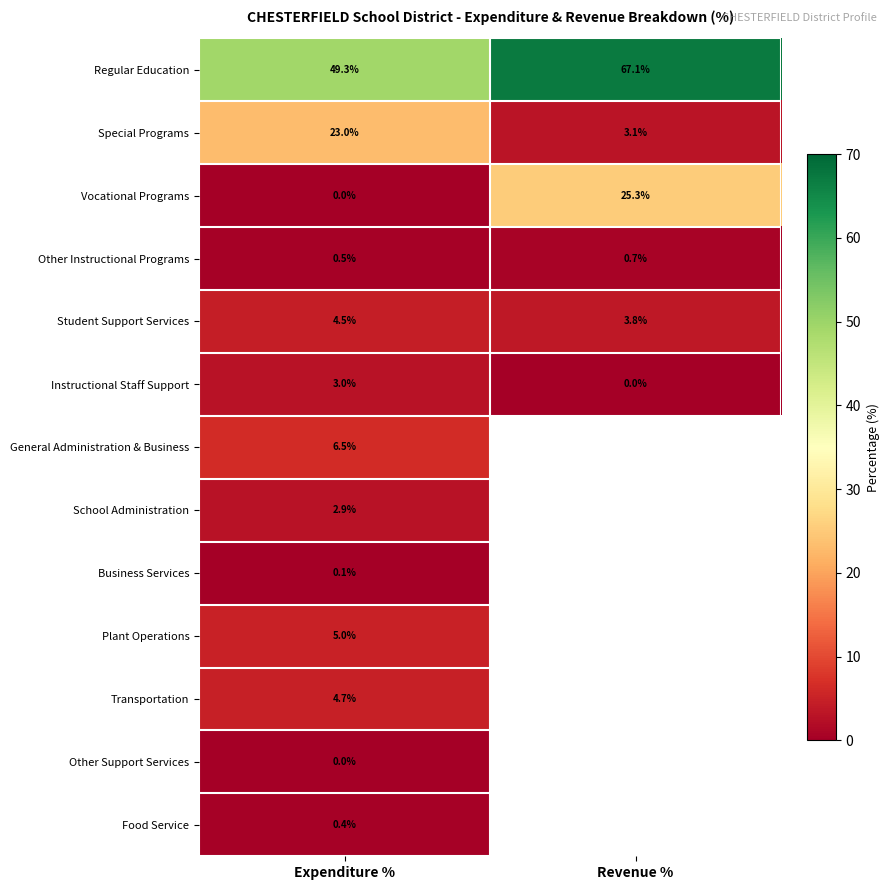

Is the value of Regular Education at Expenditure % greater than the value of General Administration & Business at Expenditure %?

Yes